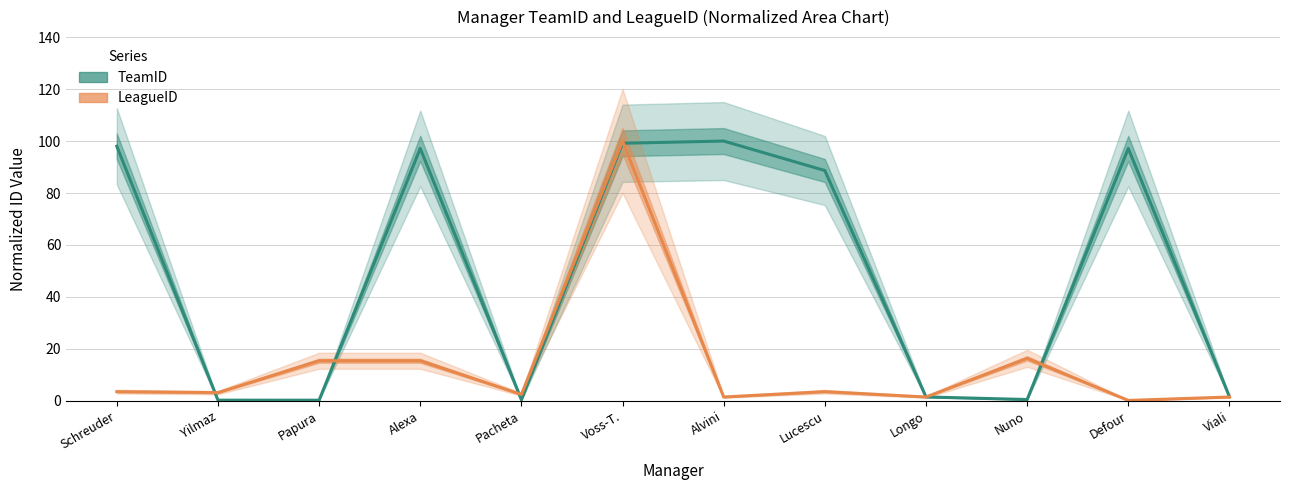

What is the difference between the highest and lowest values at Voss-T.?

0.9